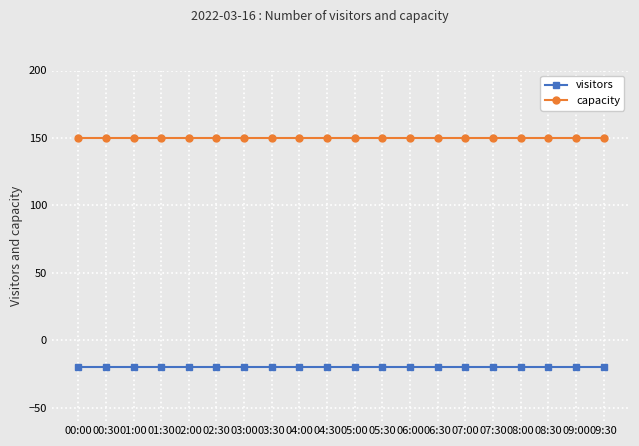

What is the total value across all series at 02:30?

130